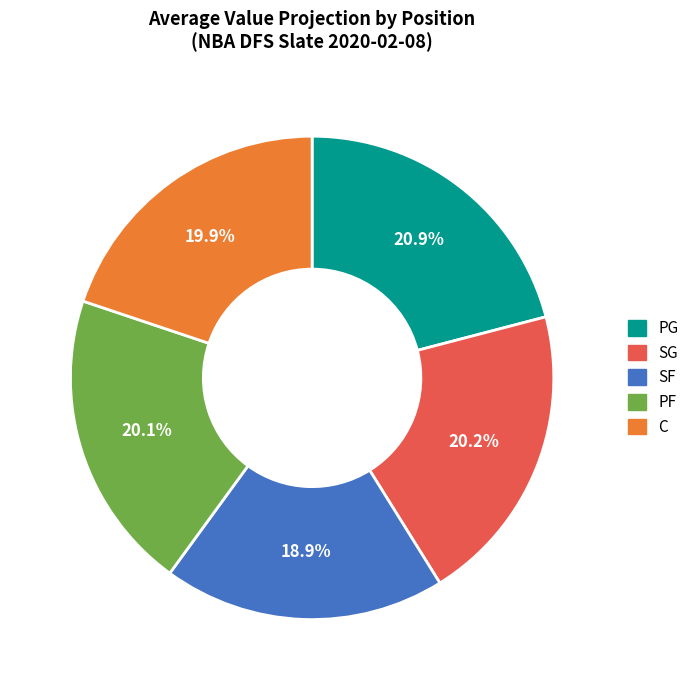

Count the number of slices in the pie.

5